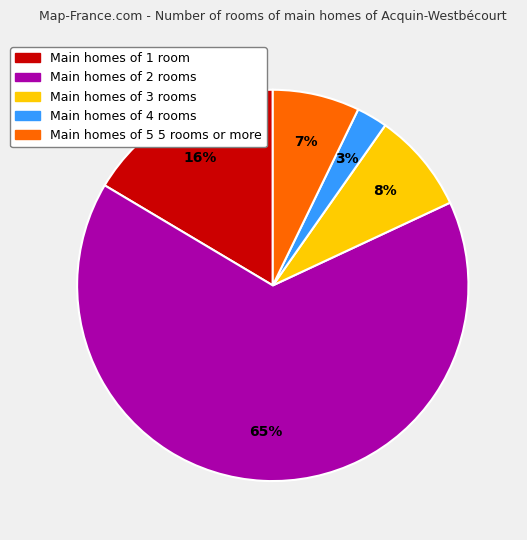

To the nearest percent, what is the difference between the largest and smallest slice percentages?

63%